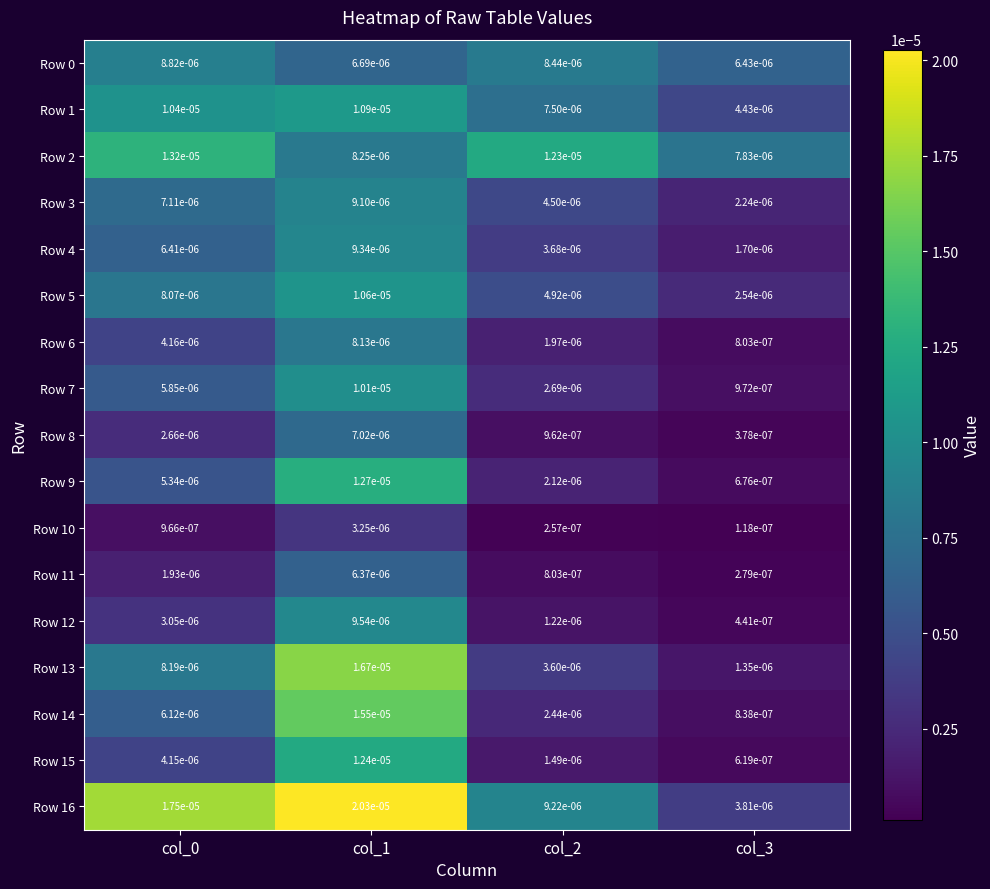

At how many categories does at least one series exceed 0?

4